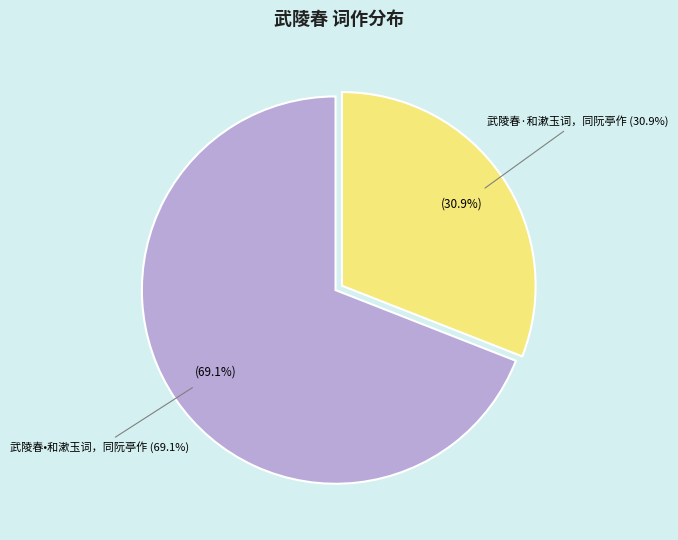

The 武陵春·和漱玉词，同阮亭作 slice represents 21% of the pie. True or false?

False